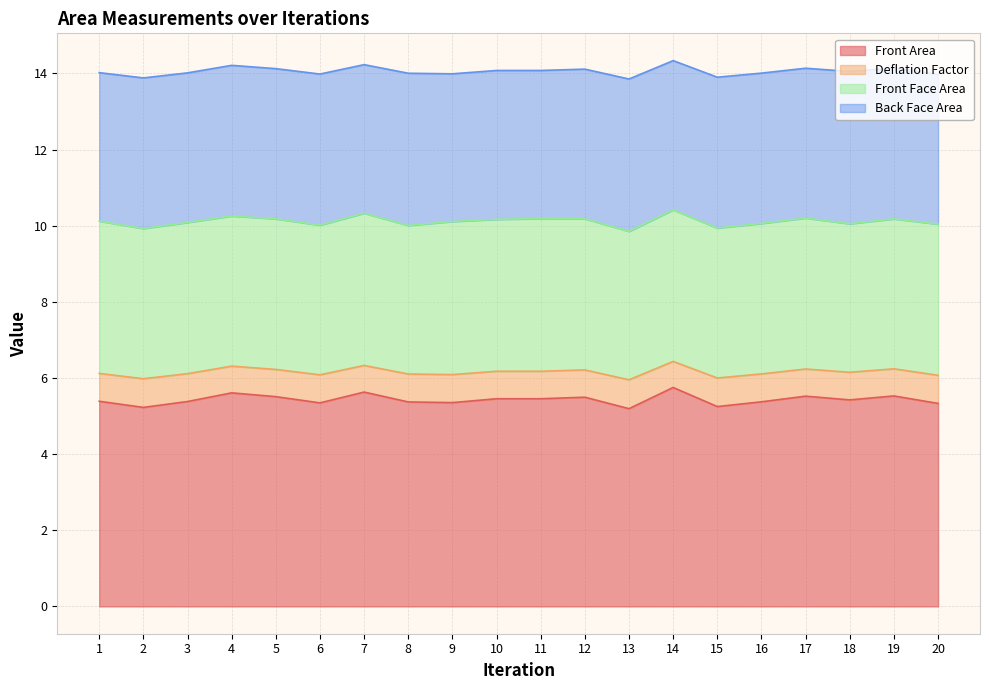

At which category does Front Area reach its first local valley?

2